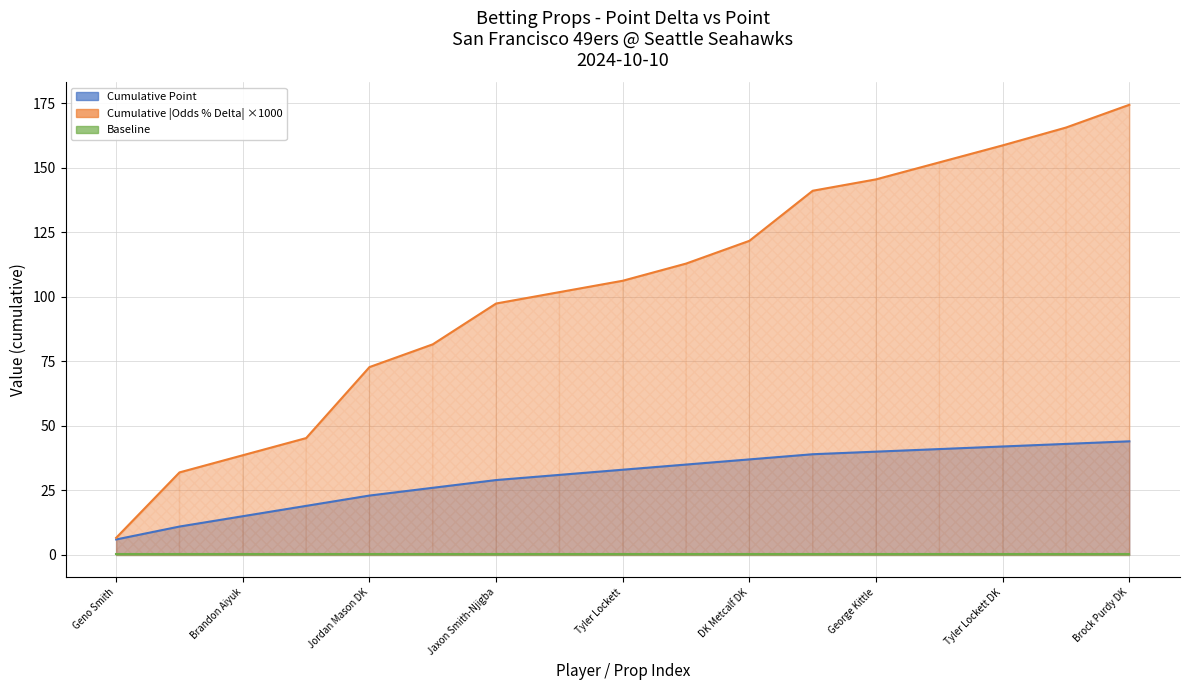

Is the value of Cumulative Point at 13 greater than the value of Baseline at George Kittle?

Yes